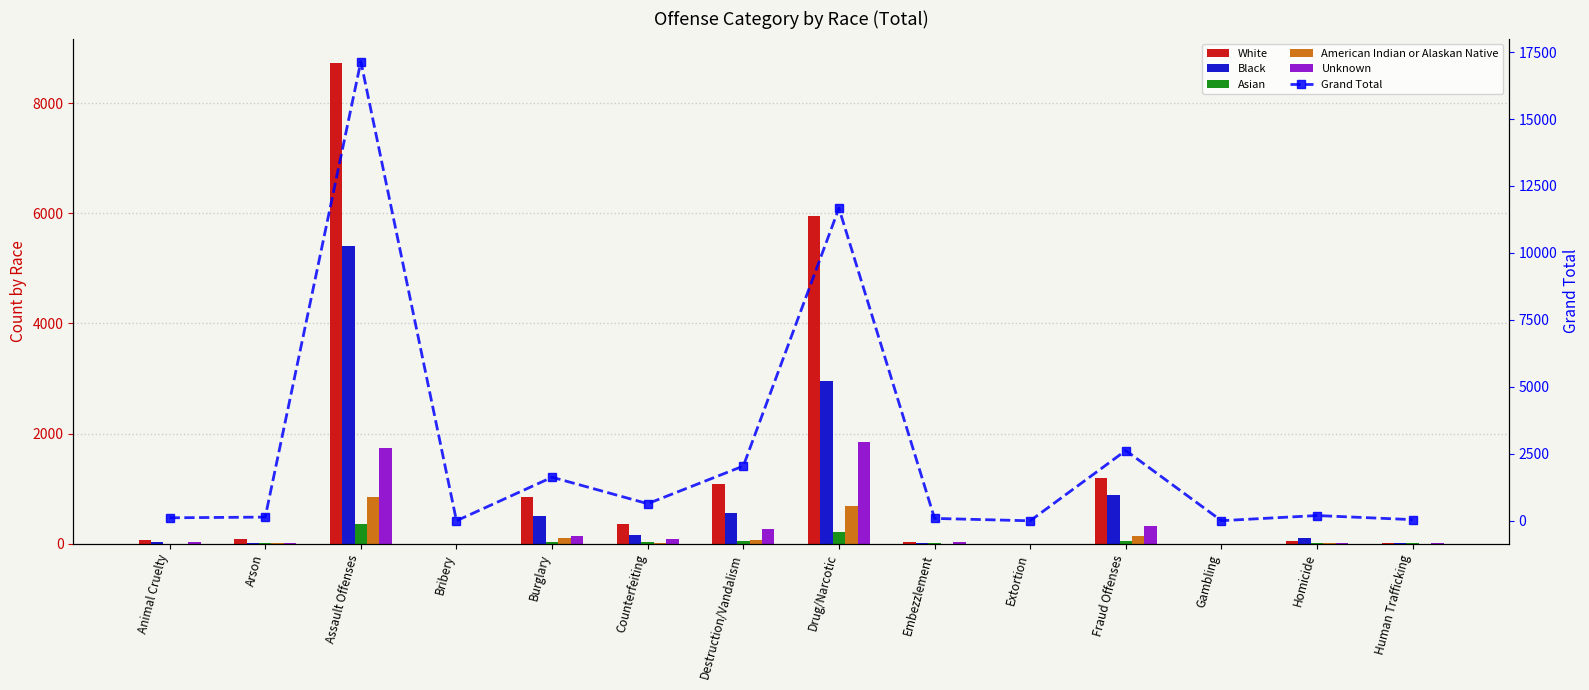

Rank the categories by American Indian or Alaskan Native value from highest to lowest.

Assault Offenses, Drug/Narcotic, Fraud Offenses, Burglary, Destruction/Vandalism, Counterfeiting, Arson, Homicide, Animal Cruelty, Embezzlement, Bribery, Extortion, Gambling, Human Trafficking